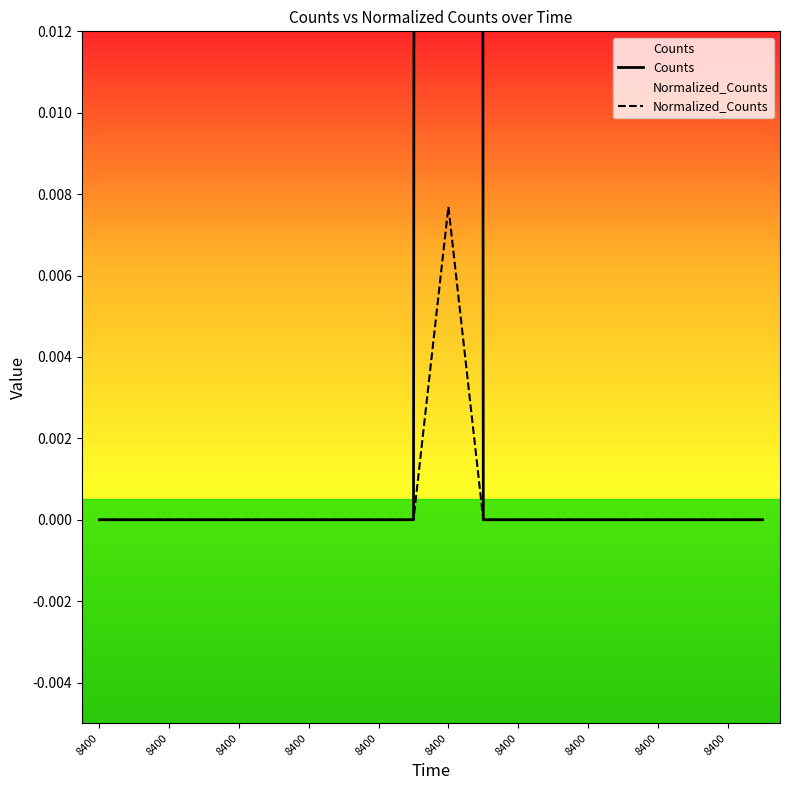

True or false: Normalized_Counts has more than 2 interior local peaks.

False